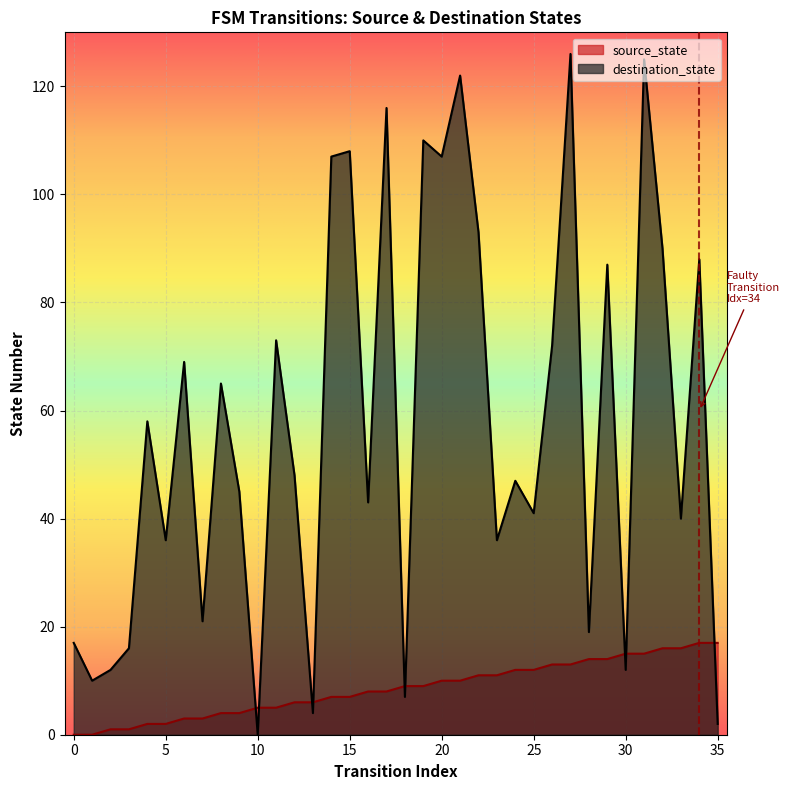

True or false: destination_state has more than 2 interior local peaks.

True